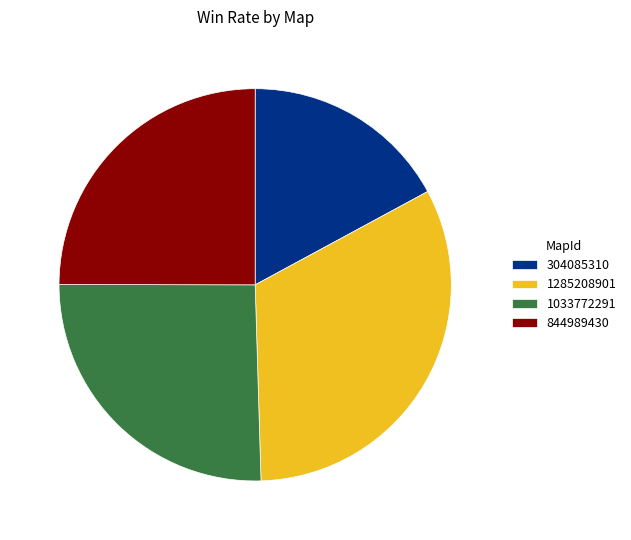

The 1033772291 slice represents 26% of the pie. True or false?

True